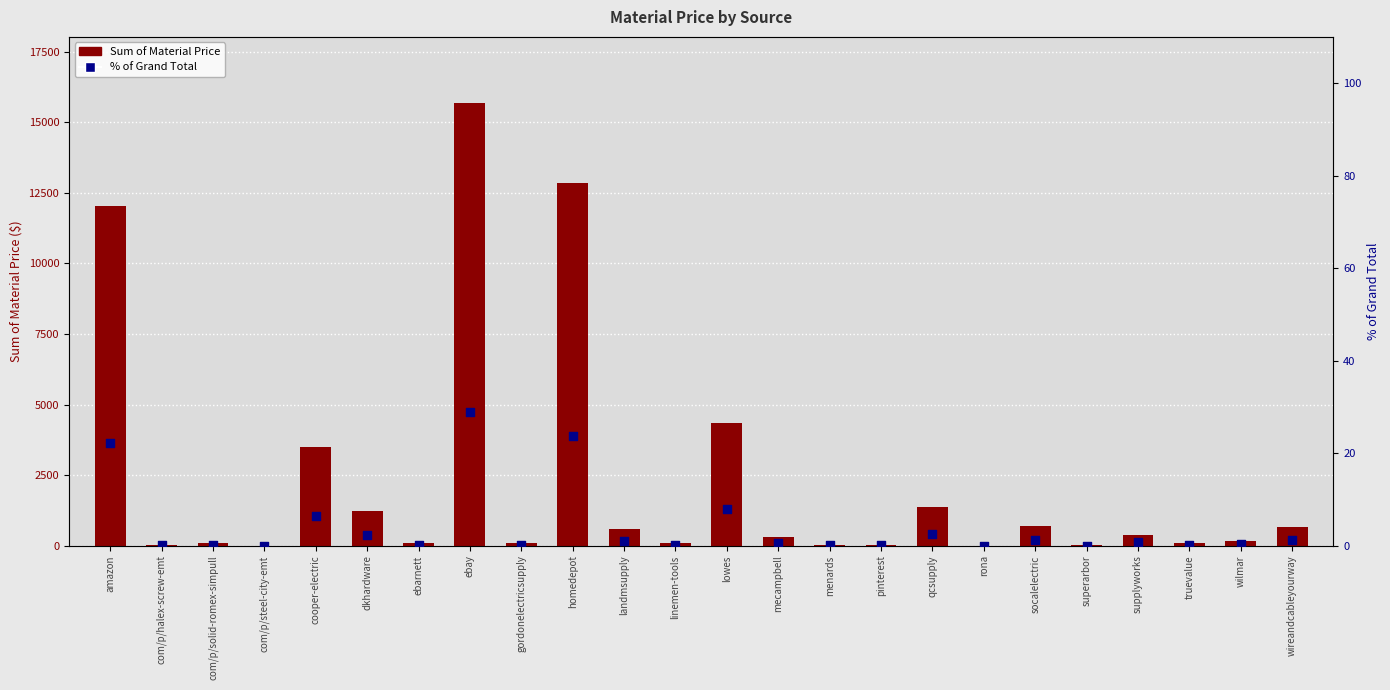

What are all the series names shown in the legend?

Sum of Material Price, % of Grand Total